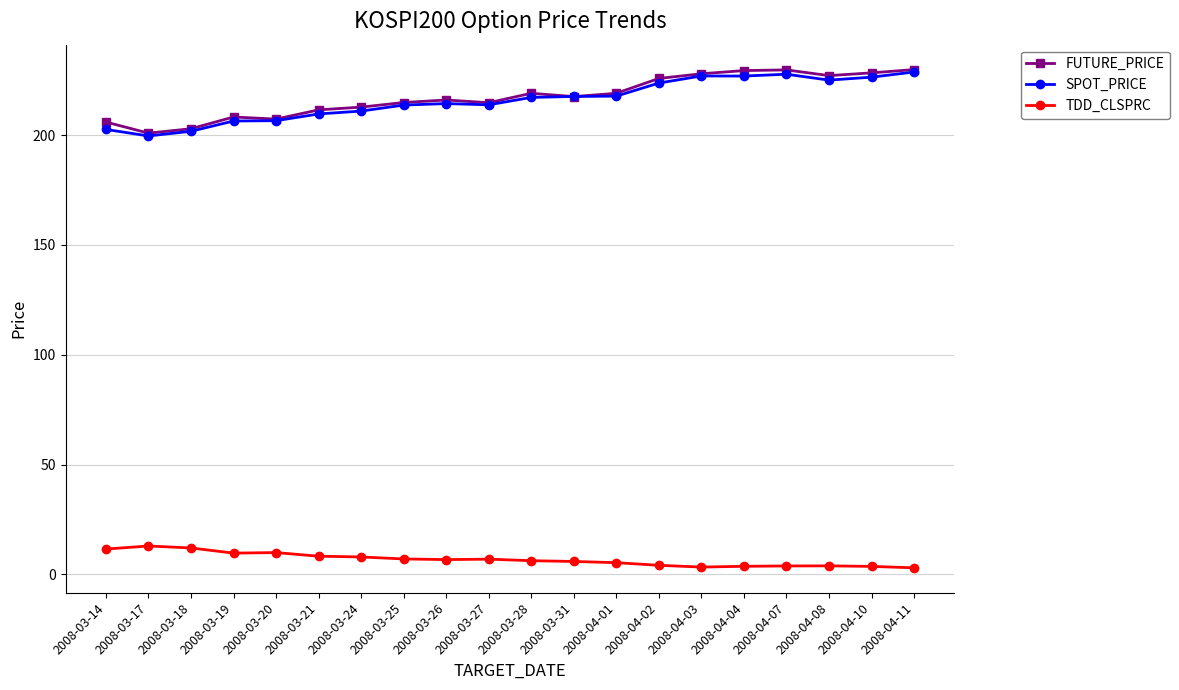

True or false: FUTURE_PRICE and TDD_CLSPRC cross at least once.

False